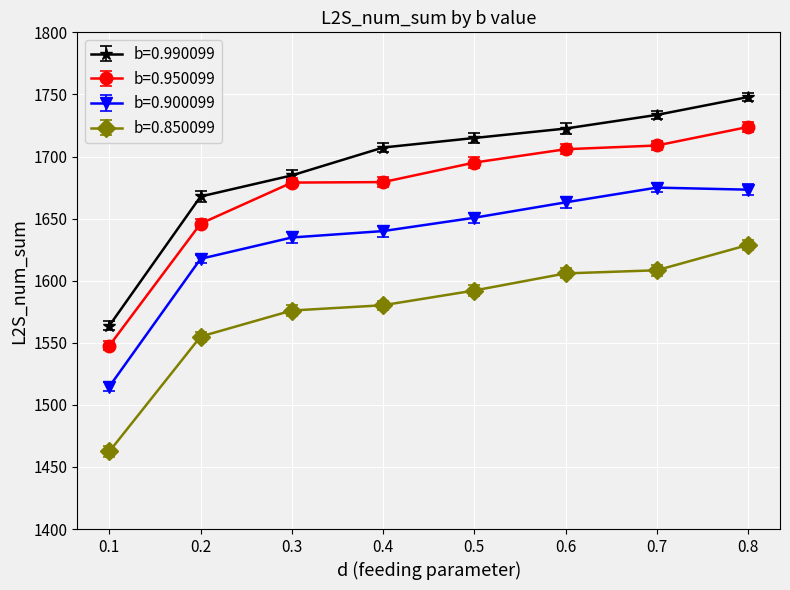

What is the average value of the b=0.990099 series?

1692.8